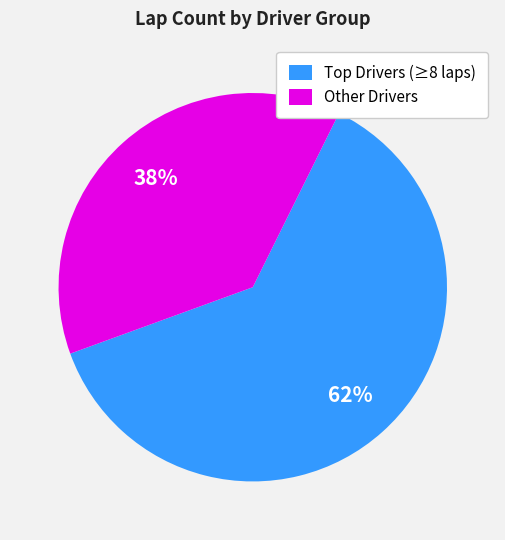

To the nearest percent, what percentage of the pie is Other Drivers?

38%